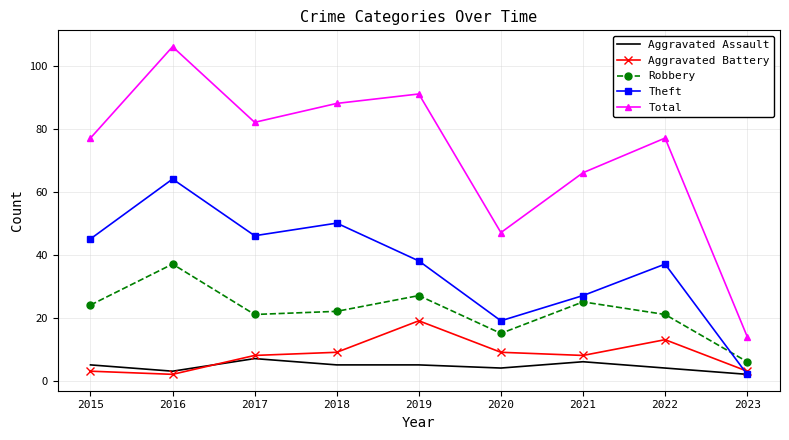

True or false: Total and Theft intersect in this chart.

False